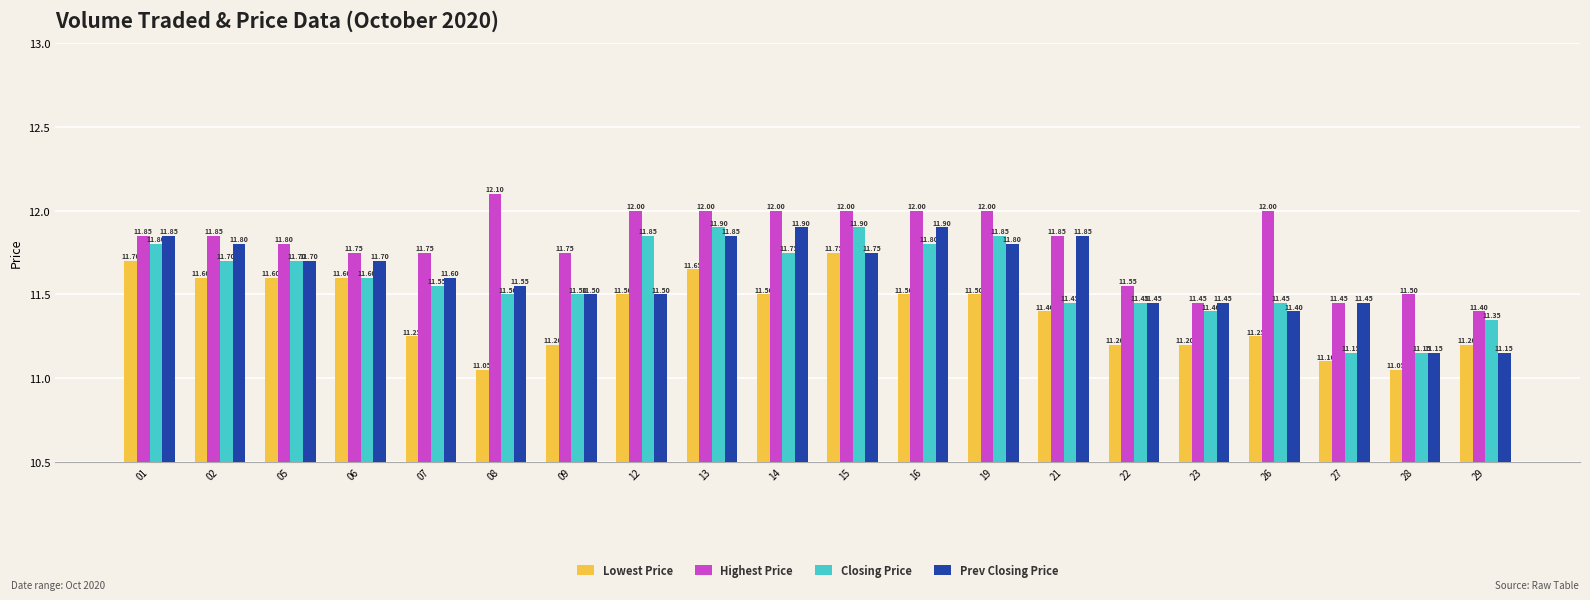

What is the sum of all Lowest Price values?

227.8